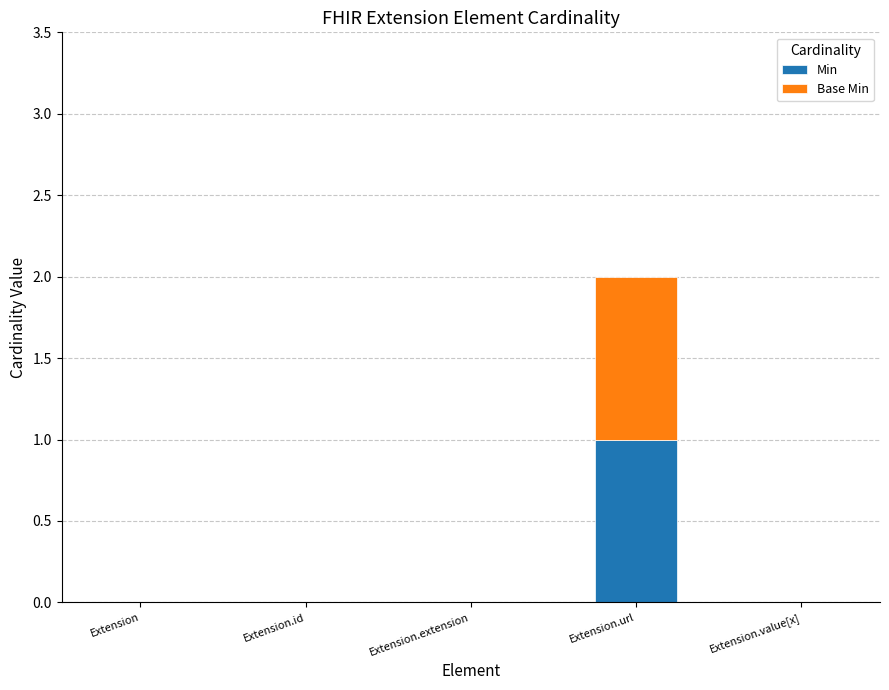

Are the bars grouped side by side (vs. stacked)?

No